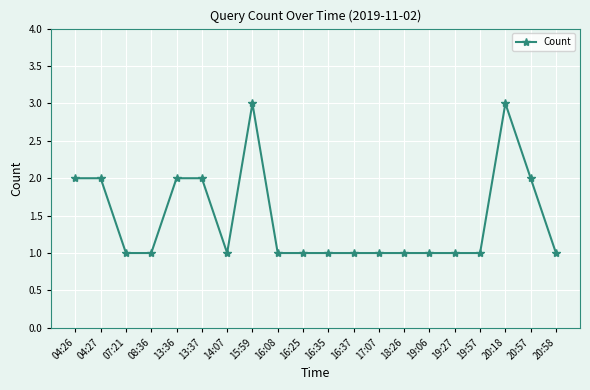

Reading left to right, list all the values displayed in this chart.

2	2	1	1	2	2	1	3	1	1	1	1	1	1	1	1	1	3	2	1